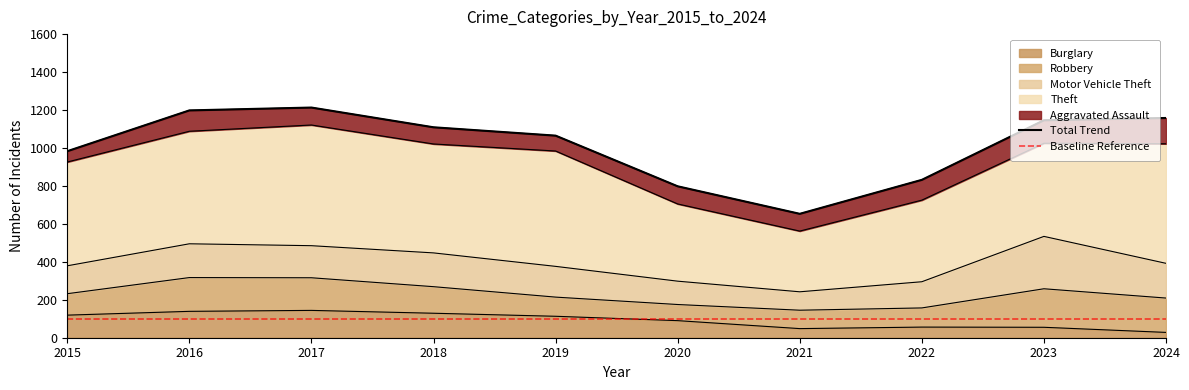

True or false: Burglary and Aggravated Assault cross at least once.

True